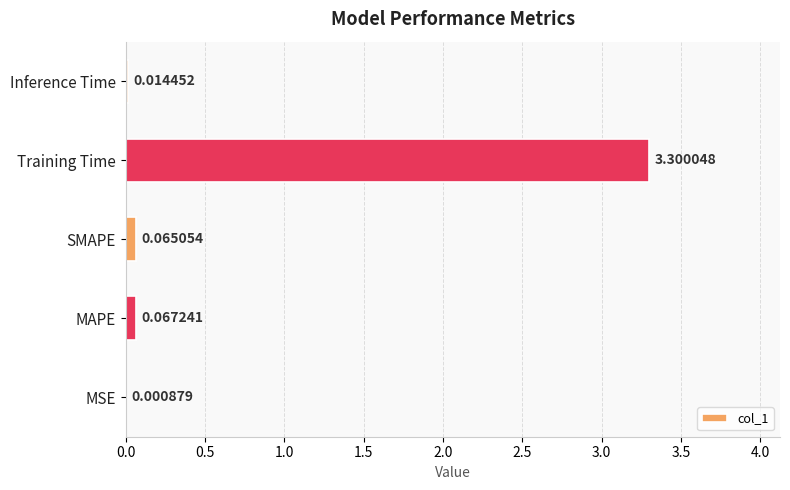

What is the change in value from MSE to SMAPE?

+0.1